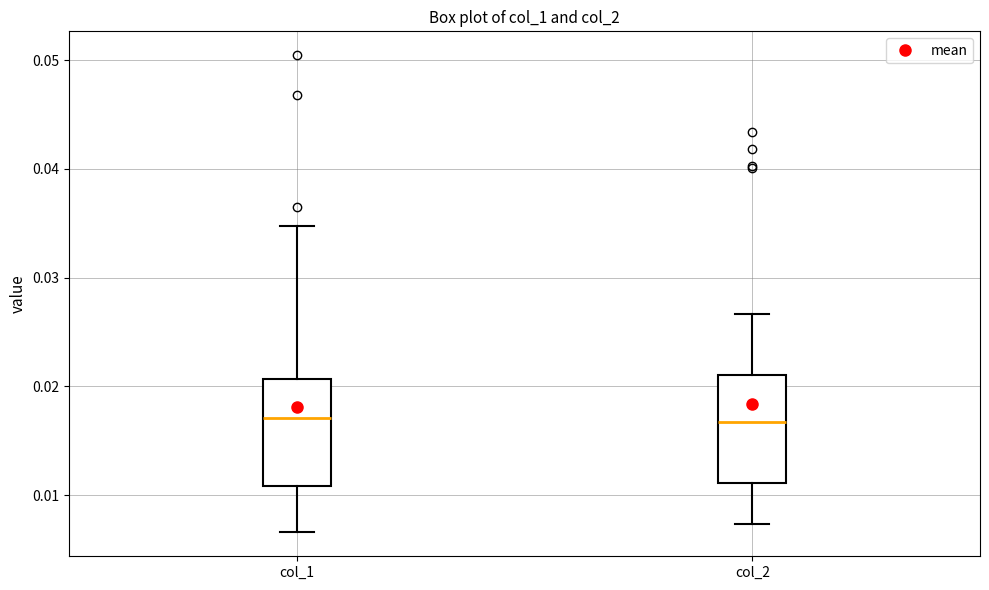

Reading left to right, read every box against the y-axis: the position of its median line, the range the box covers, and the ends of its whiskers. The values are not printed on the chart, so give them approximately, as read against the axis.

col_1: median 0.017, box 0.011 to 0.021, whiskers 0.007 to 0.035
col_2: median 0.017, box 0.011 to 0.021, whiskers 0.007 to 0.027